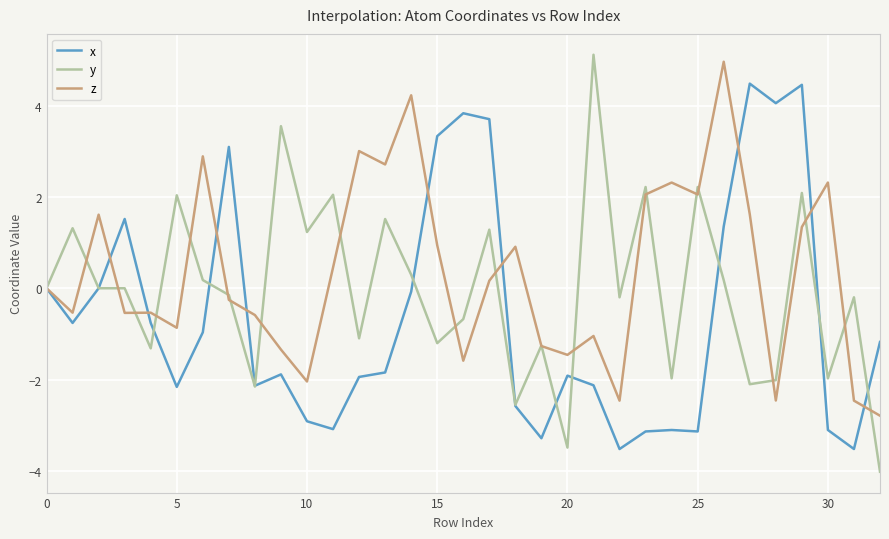

Which series has the widest spread of values?

y